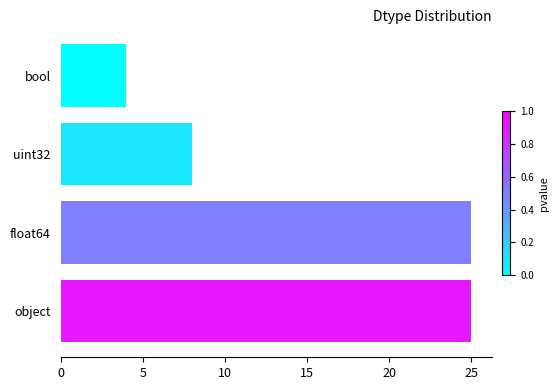

The chart shows a value of 35 at float64. True or false?

False